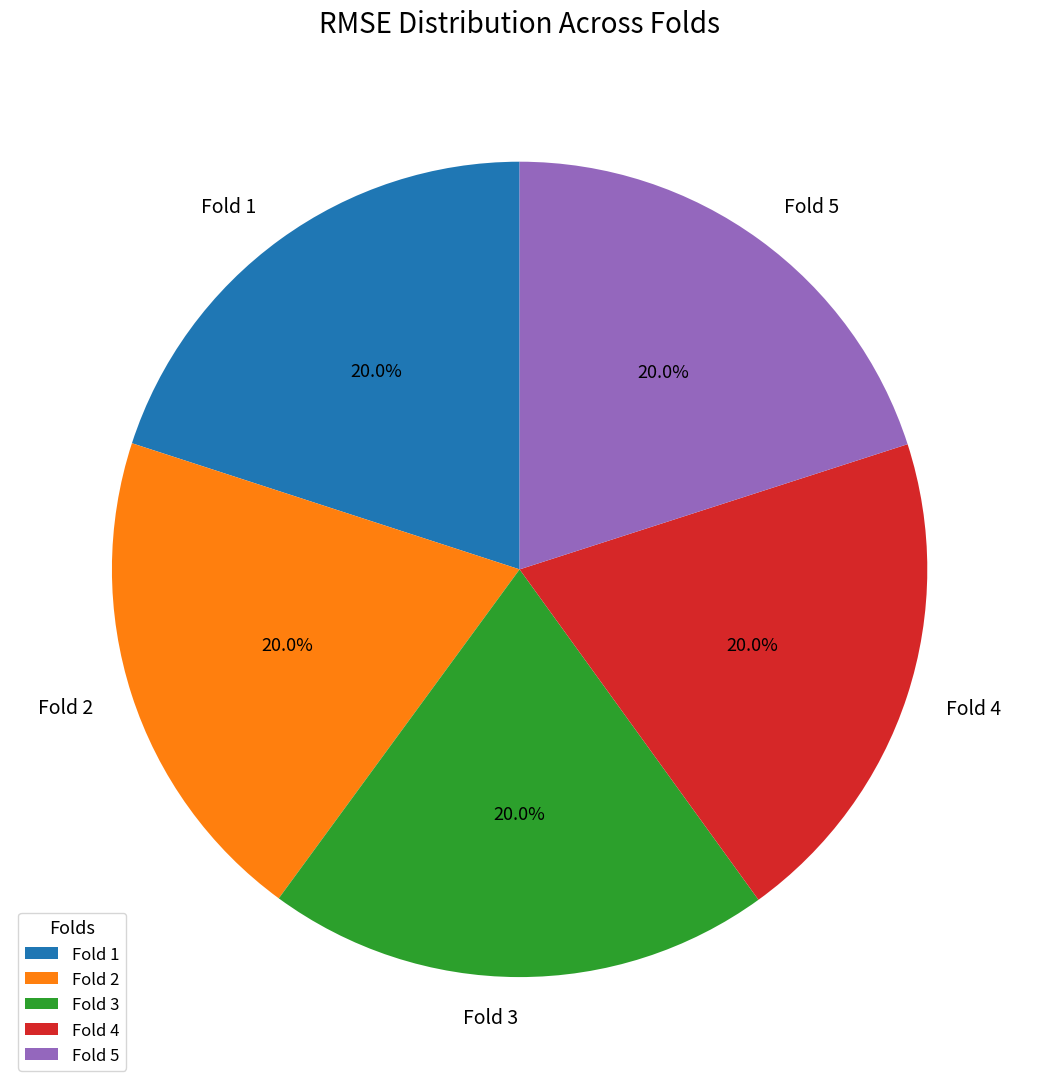

Count the number of slices in the pie.

5